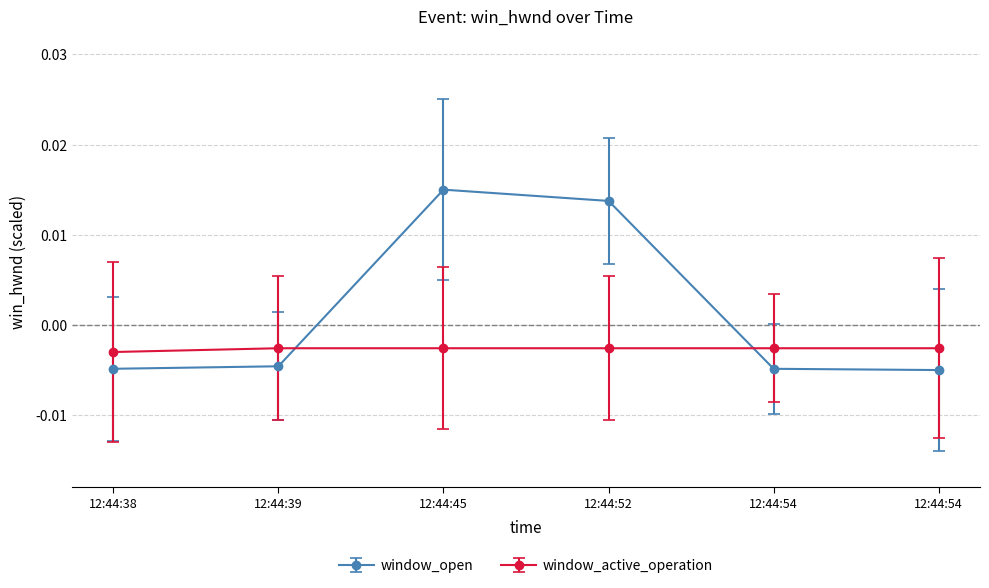

The window_open series shows -0.0 at 12:44:39. True or false?

True